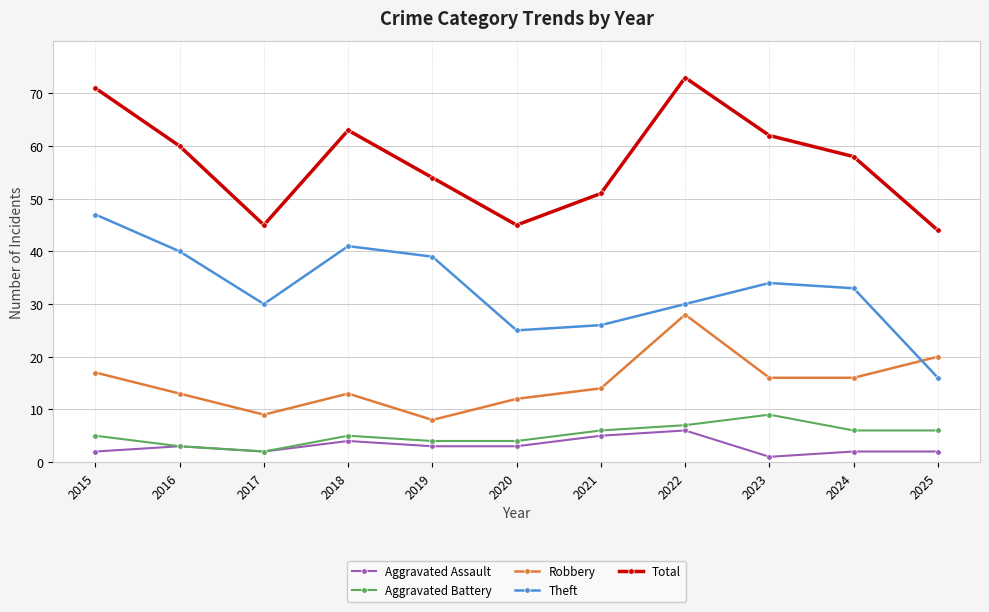

Is it true that Aggravated Battery equals 2 at 2018?

False